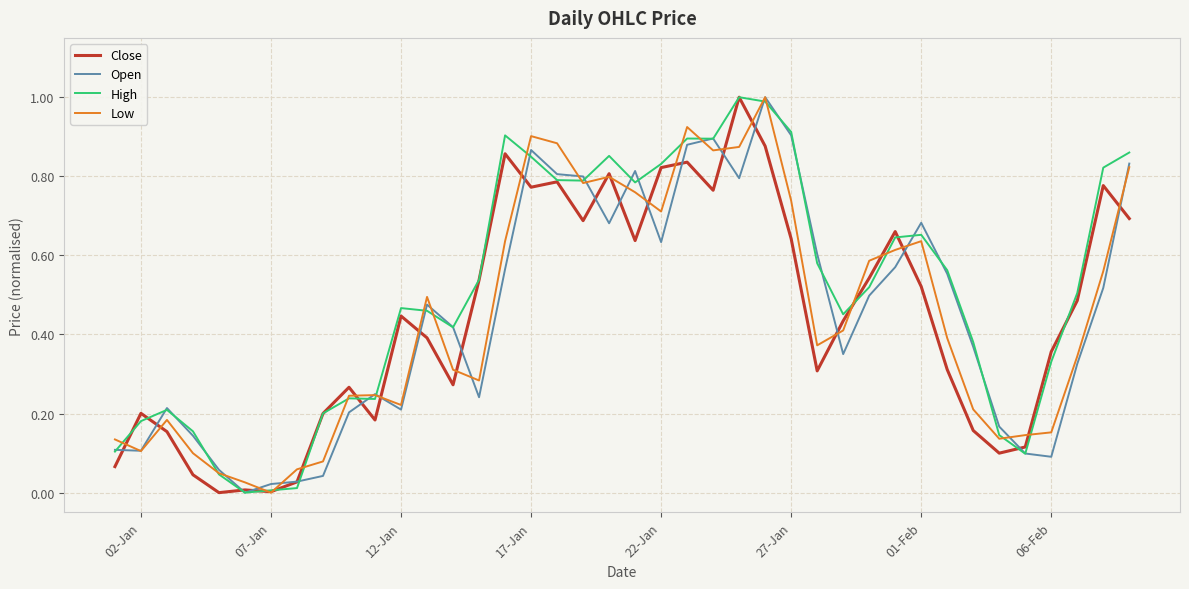

What is the highest value of the Low series?

1.0